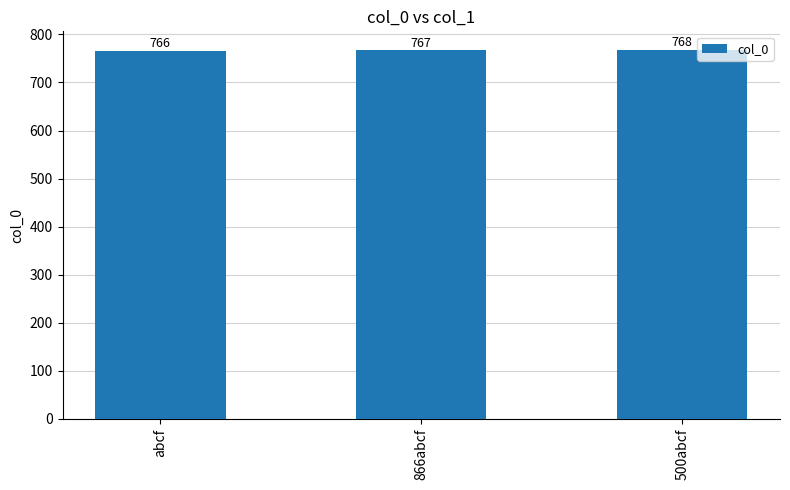

Rank the categories by value from highest to lowest.

500abcf, 866abcf, abcf